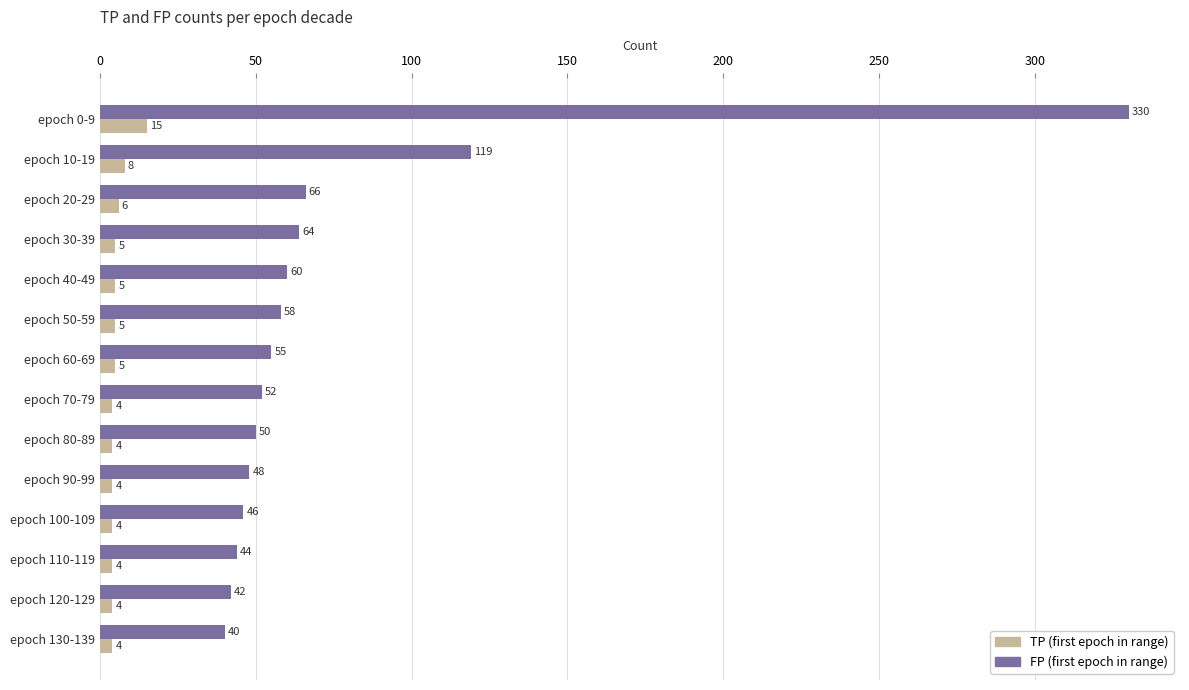

The FP (first epoch in range) series shows 28 at epoch 40-49. True or false?

False